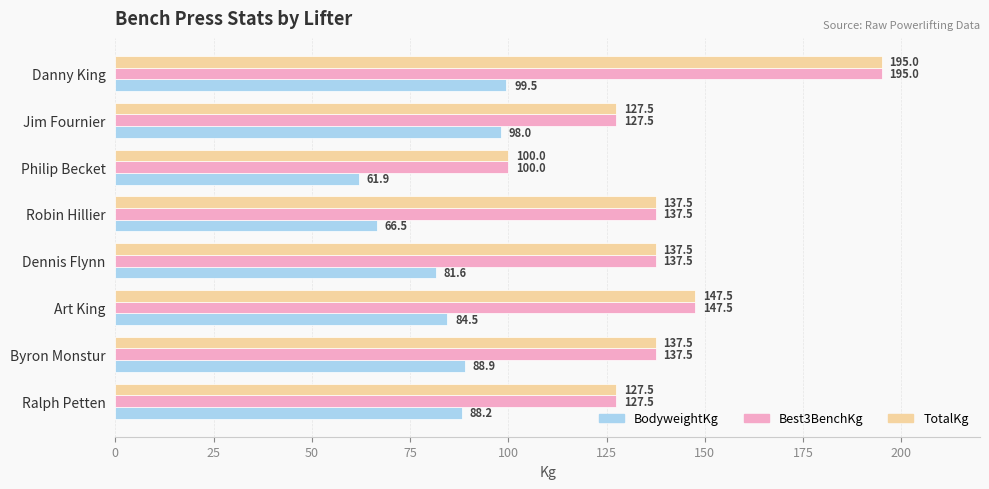

What are all the series names shown in the legend?

BodyweightKg, Best3BenchKg, TotalKg